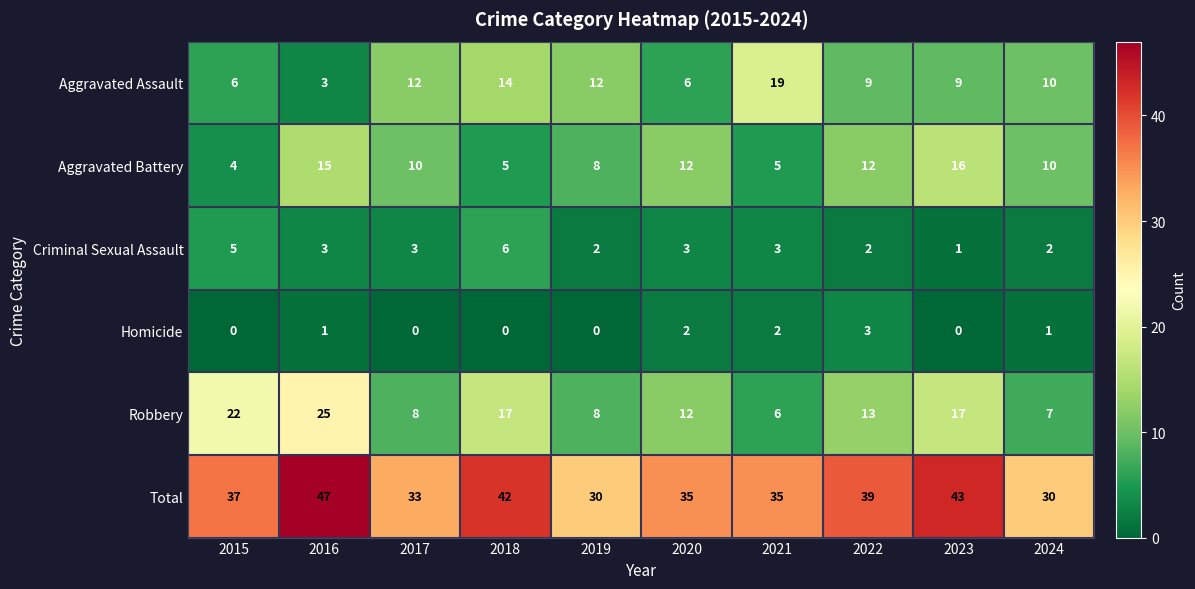

True or false: Aggravated Battery has a value of 3 at 2018.

False